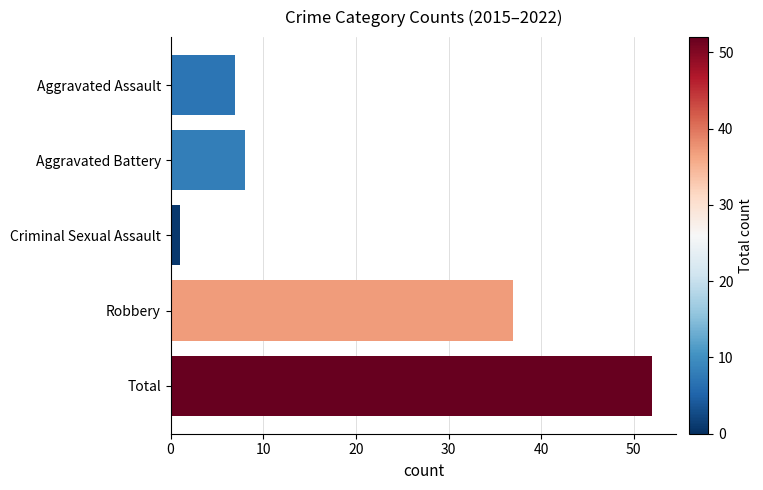

How many data points are less than 8?

2